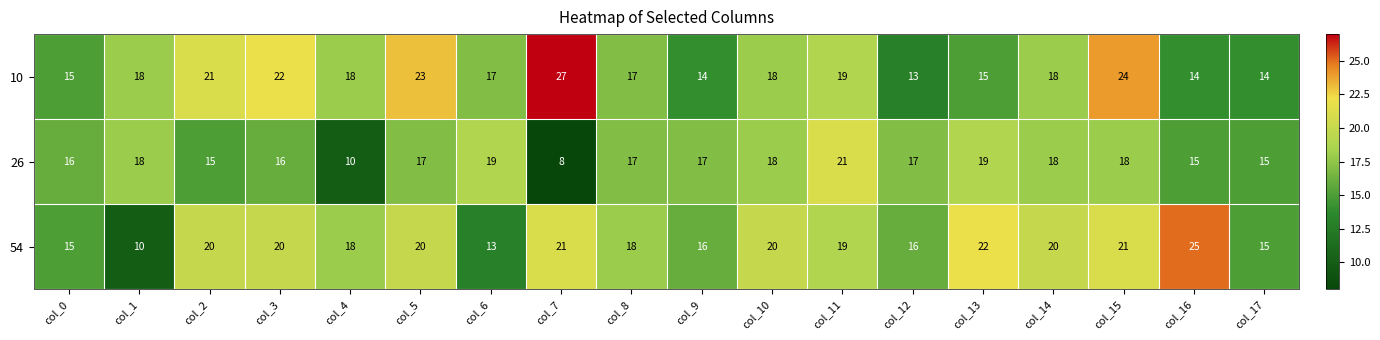

At which category is the sum across all series the highest?

col_15